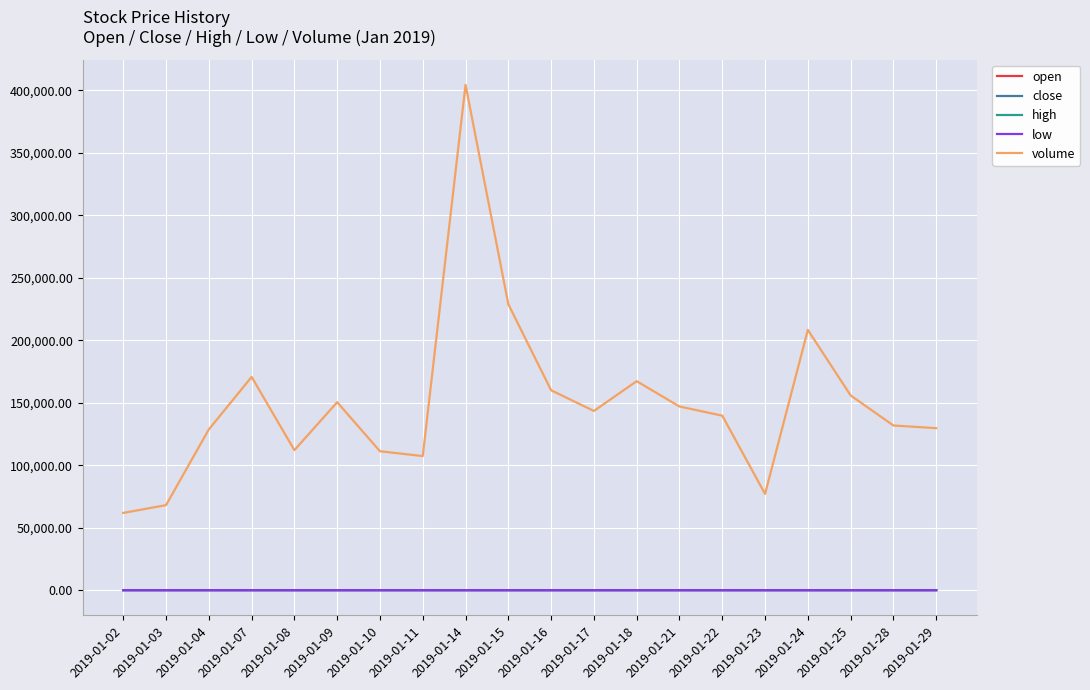

Which series has the largest total across all categories?

volume